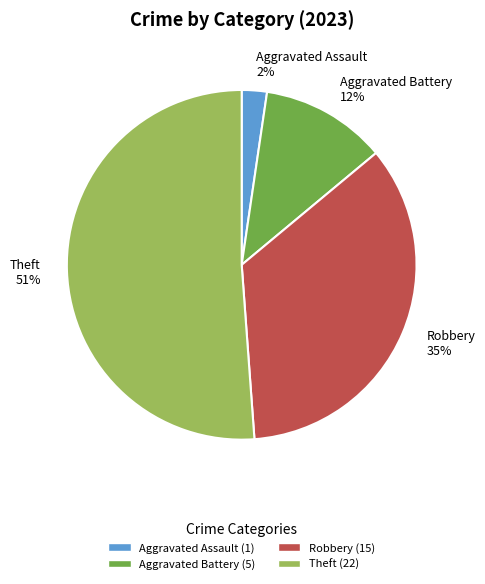

Is it true that Aggravated Battery 12% is 12% of the pie?

True